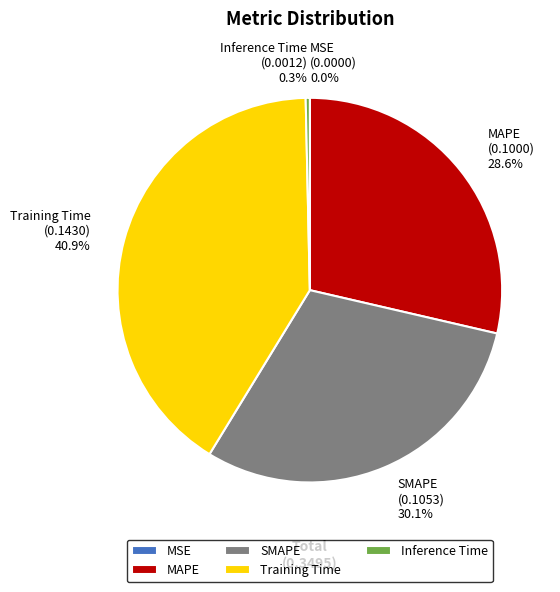

Which slice is the largest?

Training Time